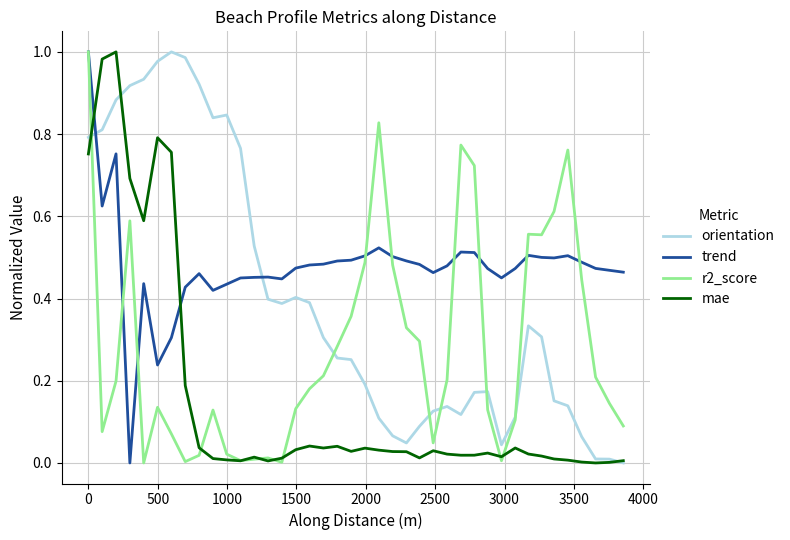

Rank the series by their average value, from highest to lowest.

trend, orientation, r2_score, mae